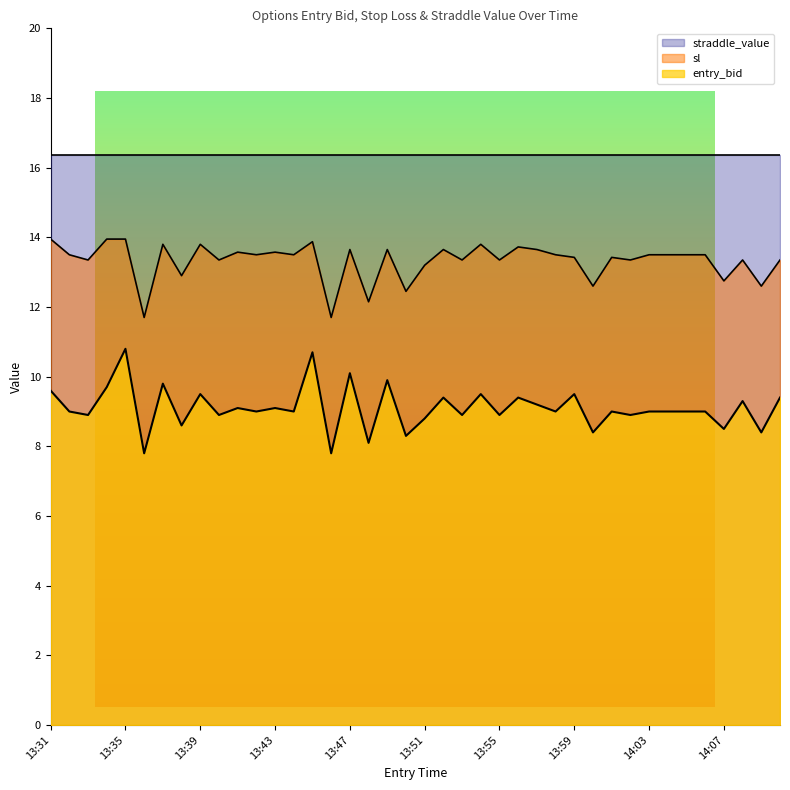

List the series in order of their overall mean, highest first.

straddle_value, sl, entry_bid